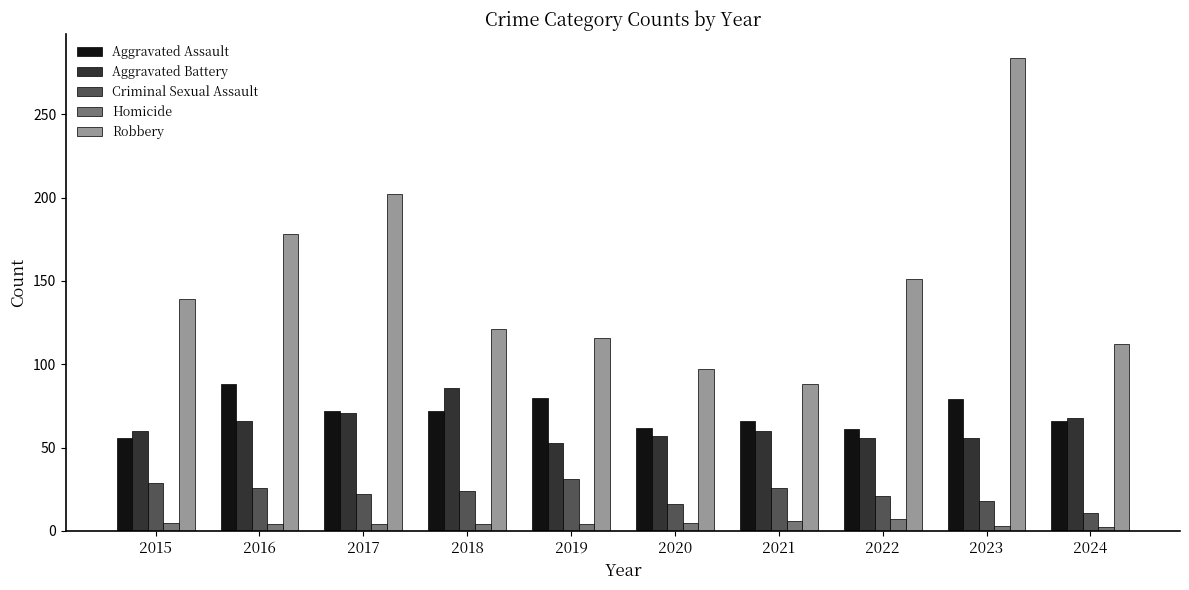

What is the minimum value shown in the chart?

2